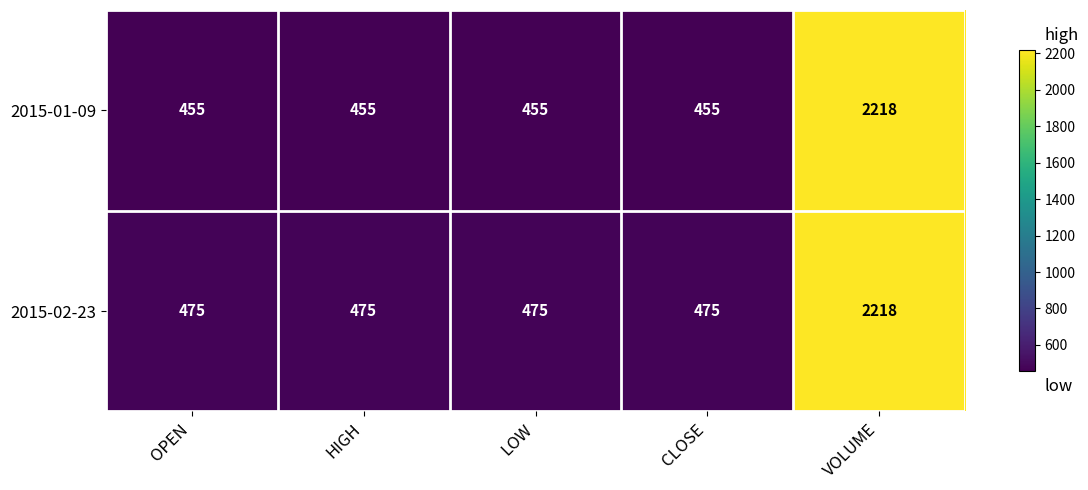

What is the difference between the highest and lowest values at OPEN?

20